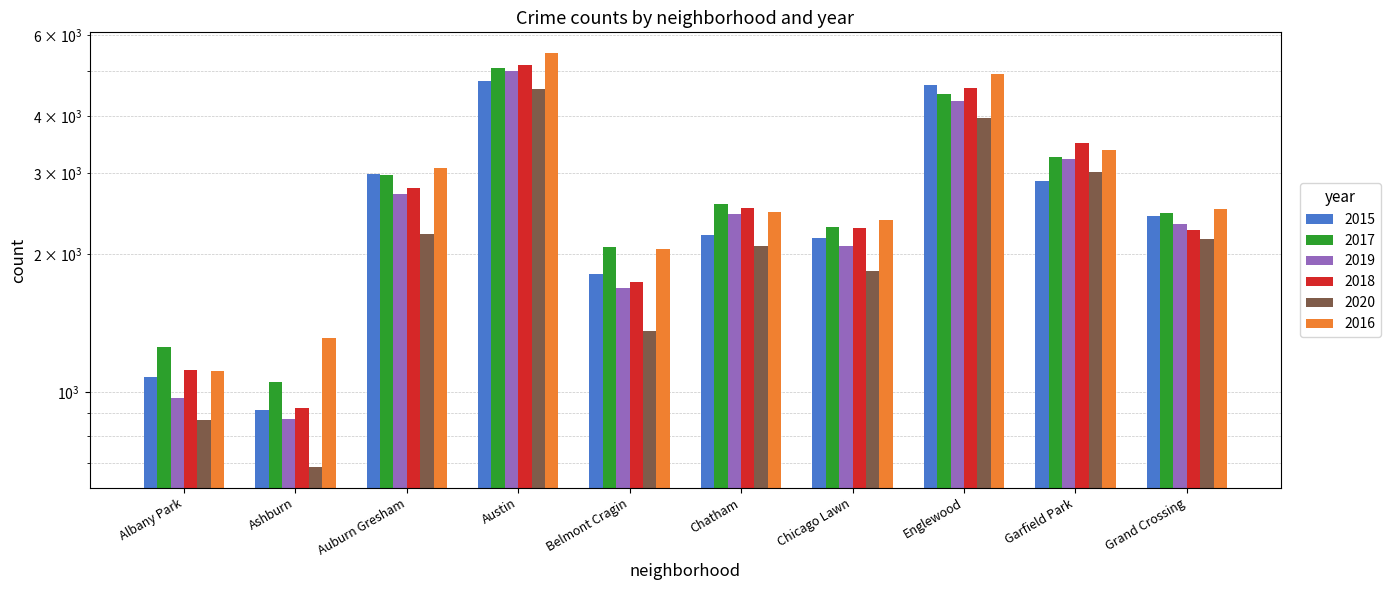

At which label does 2015 reach its minimum?

Ashburn